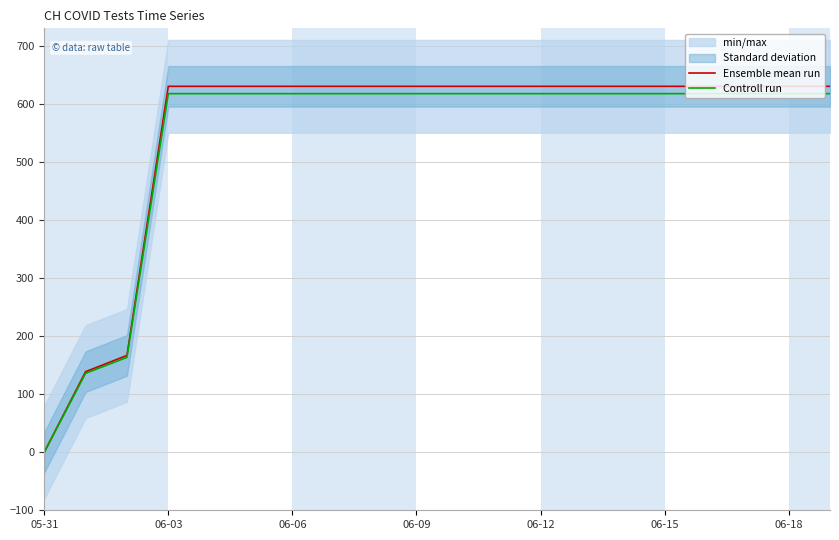

True or false: Ensemble mean run has a value of 1047.2 at 06-12.

False